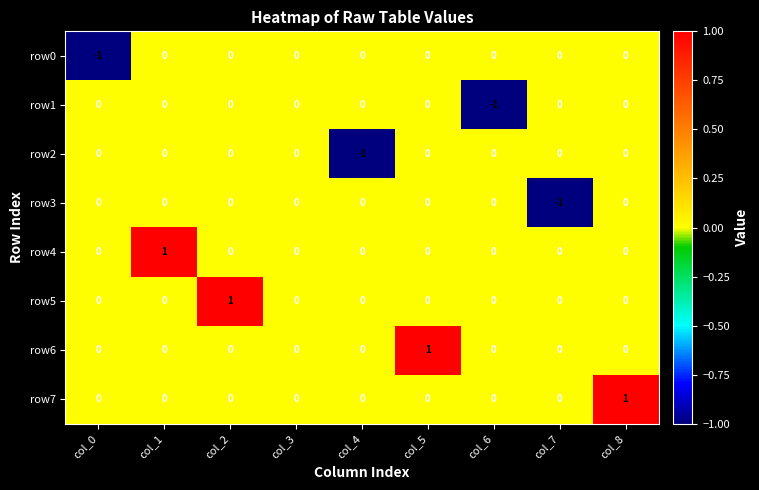

Is it true that row1 equals 1 at col_7?

False